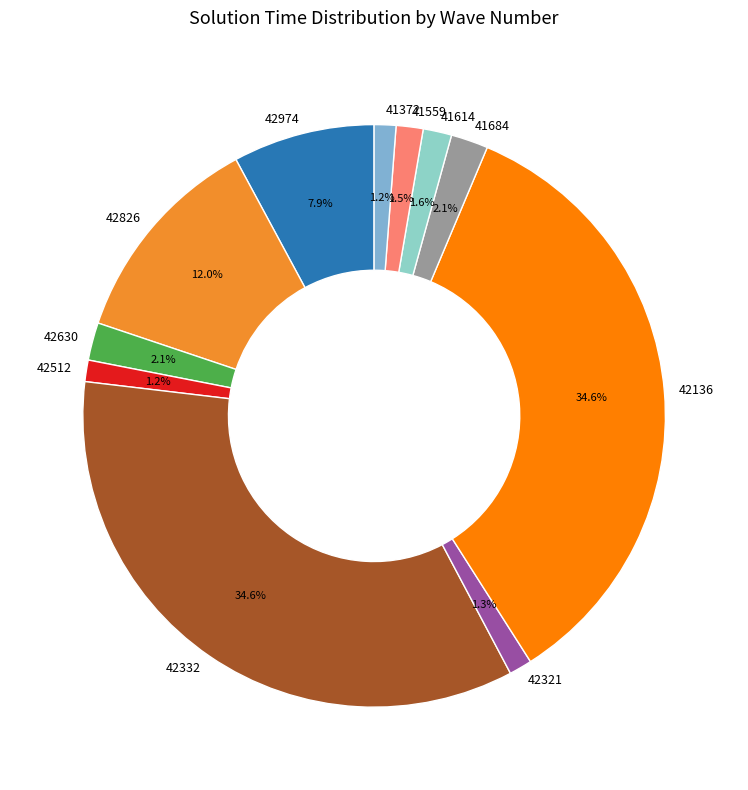

Between 42826 and 42321, which is larger?

42826